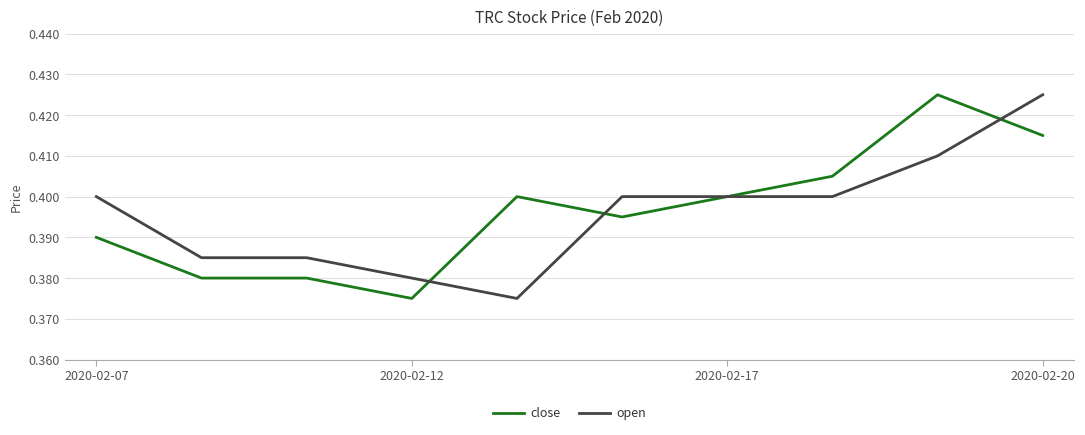

Where is the first local maximum for close?

4